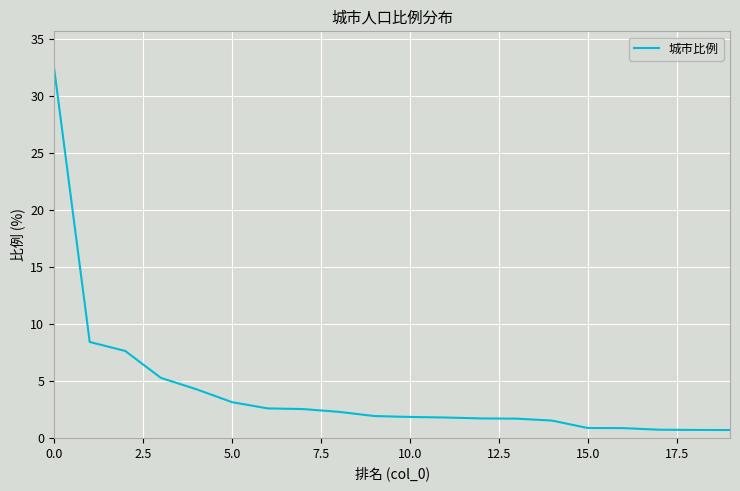

How many lines are shown in the chart?

1